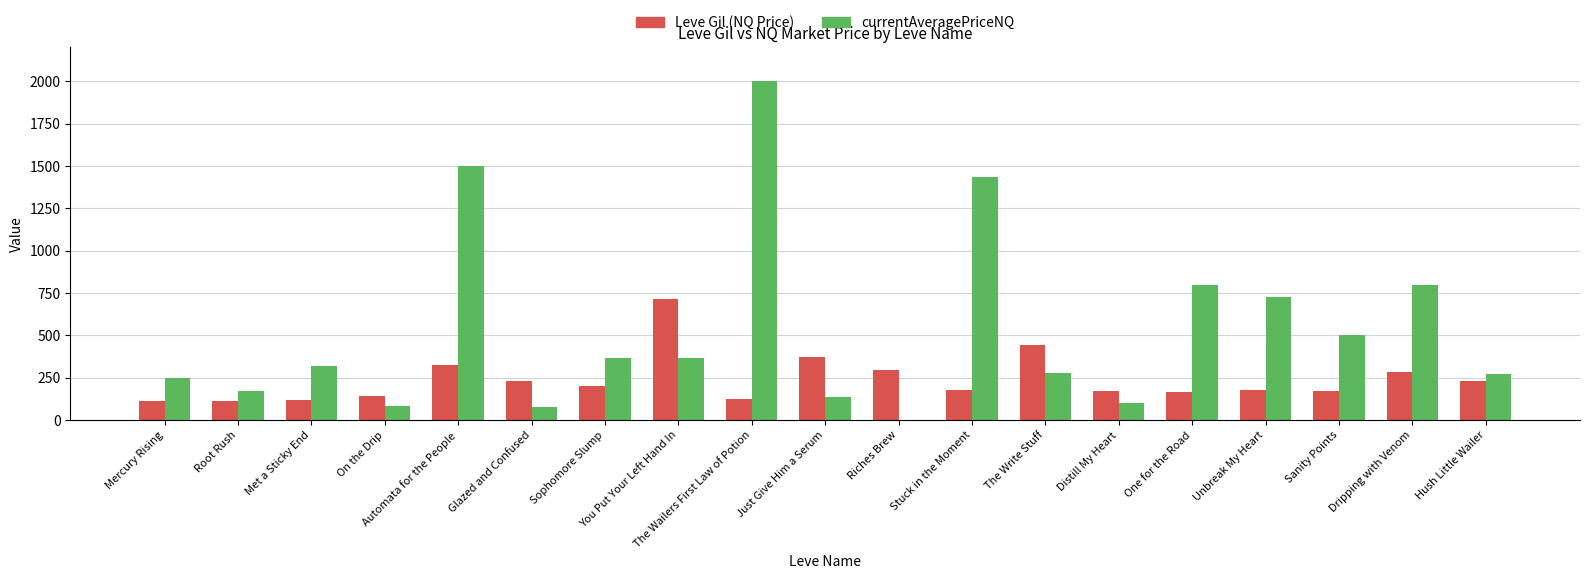

Is it true that currentAveragePriceNQ equals 276.8 at The Write Stuff?

True